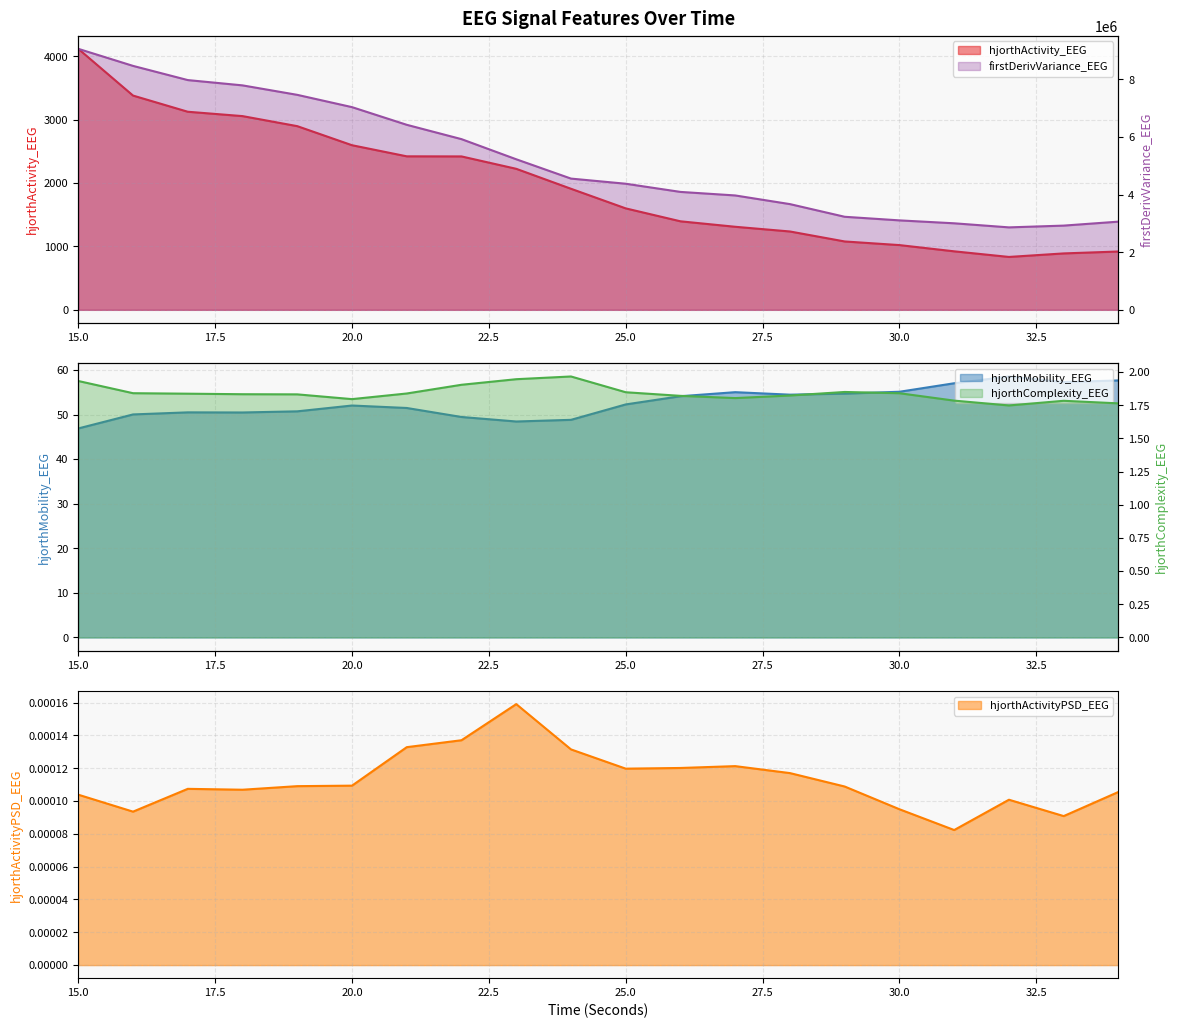

What is the difference between the highest and lowest values at 26?

4090852.1